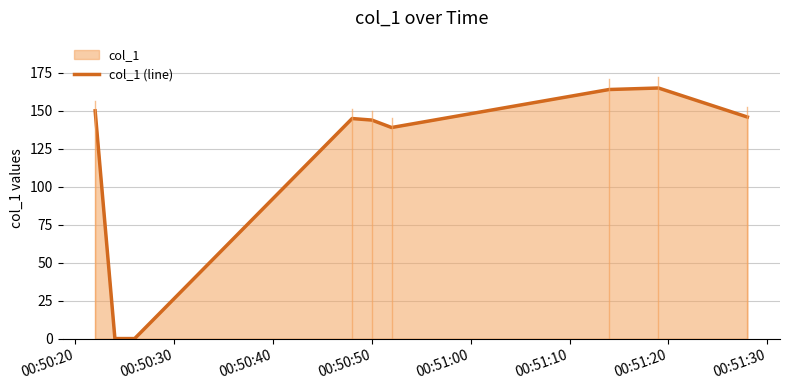

What is the maximum value shown in the chart?

164.9